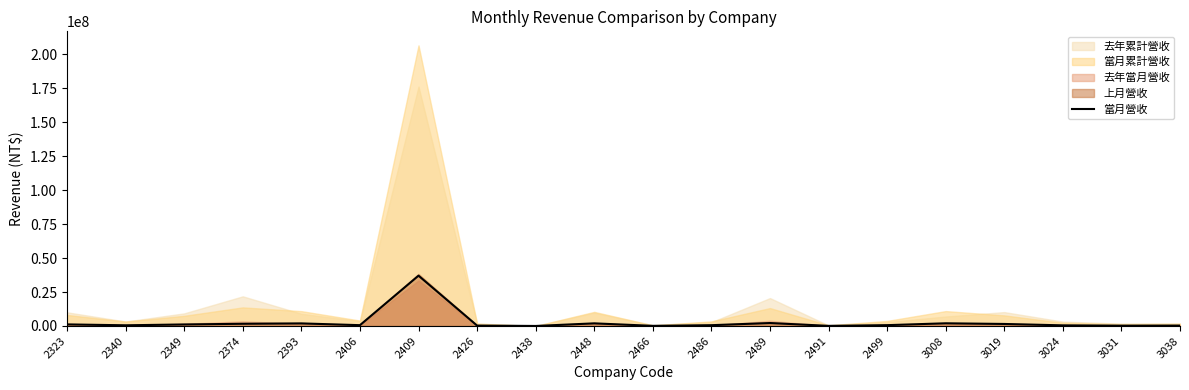

True or false: the data shows 459470 at 3024.

True